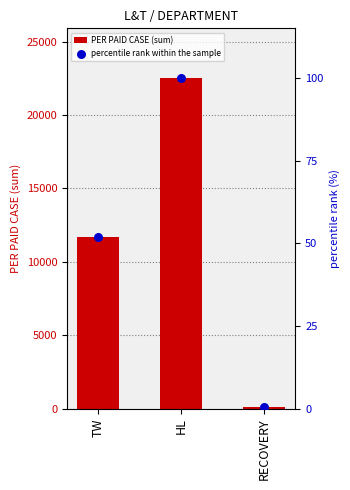

At how many categories does at least one series exceed 18409?

1